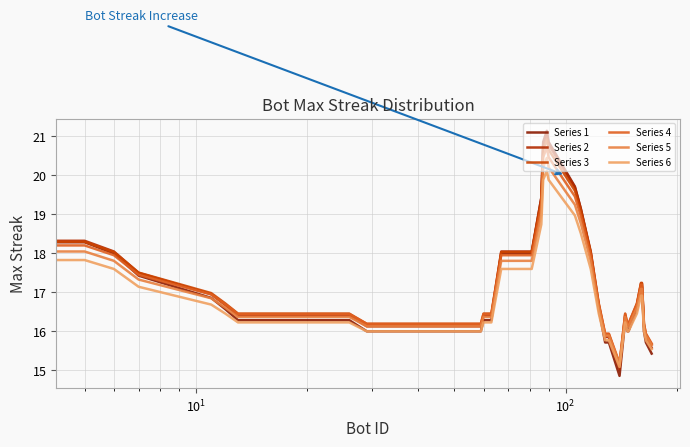

True or false: Series 6 has more than 1 interior local peaks.

True